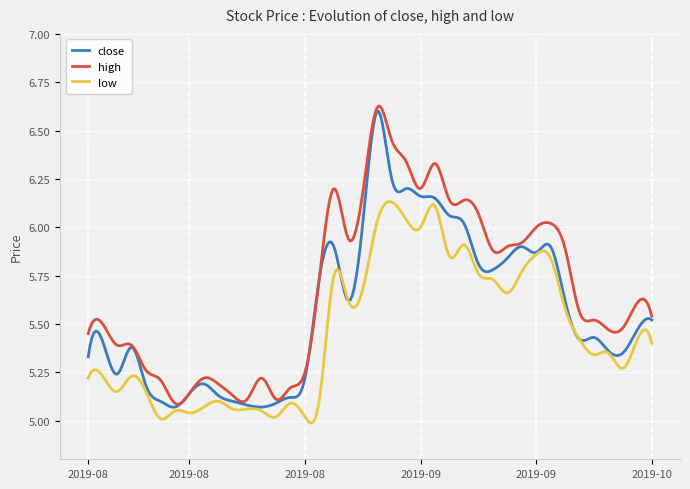

List the series in order of their overall mean, lowest first.

low, close, high